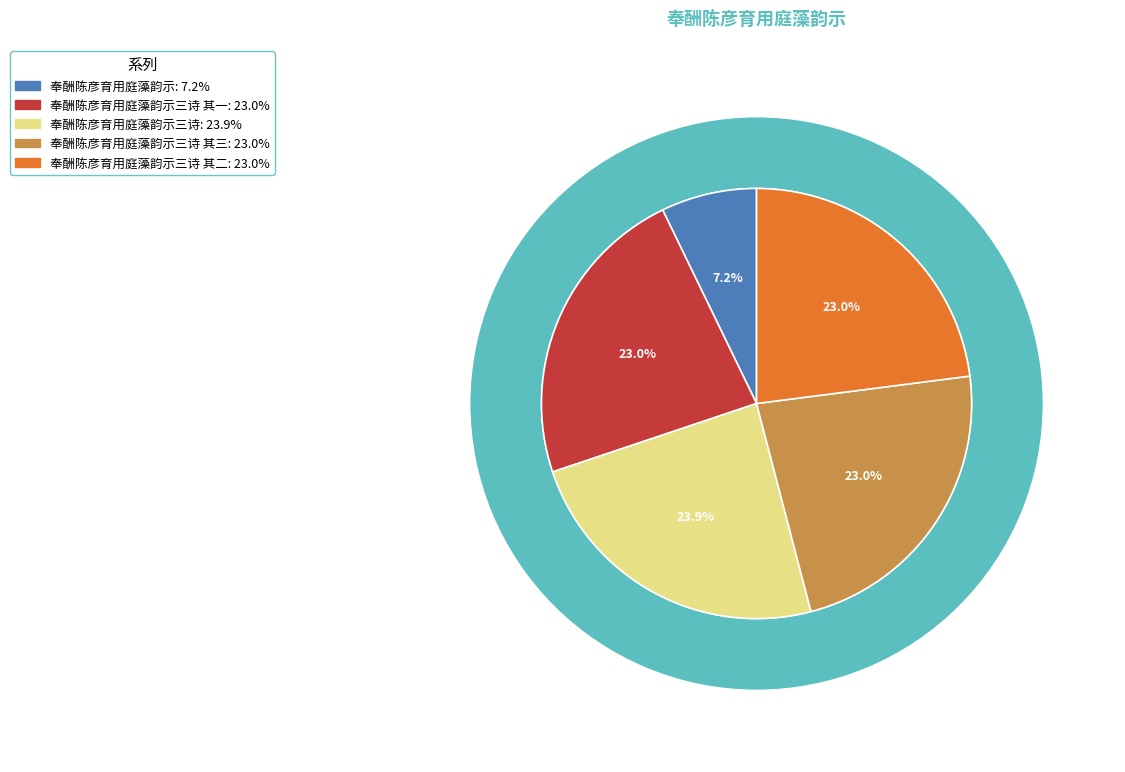

What percentage is the 奉酬陈彦育用庭藻韵示三诗 其二 slice, to the nearest percent?

23%